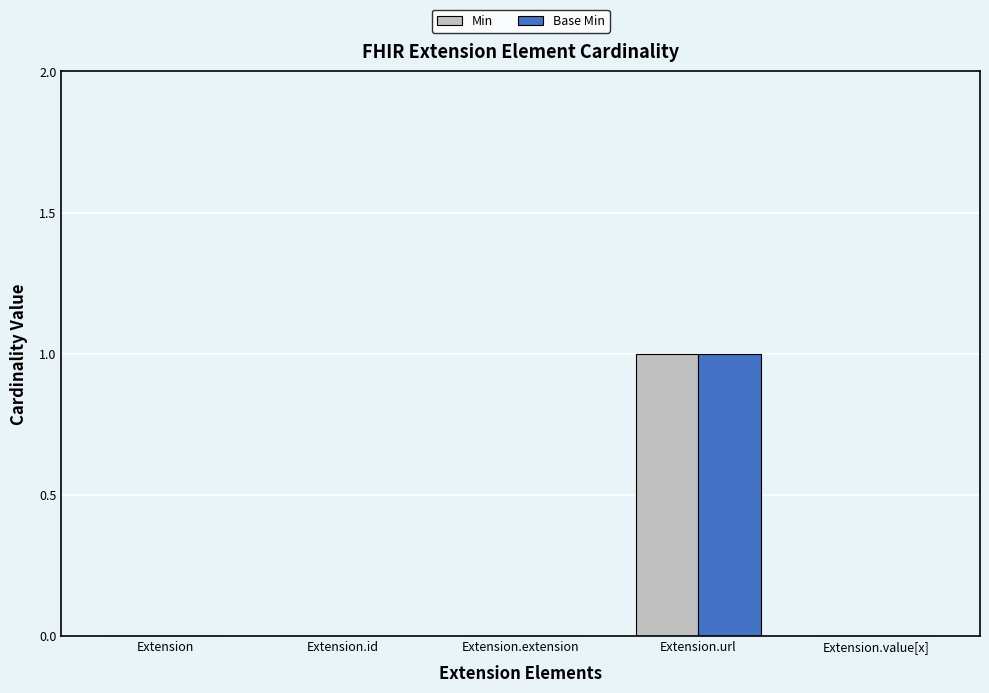

What value does the Min series have at Extension.url?

1